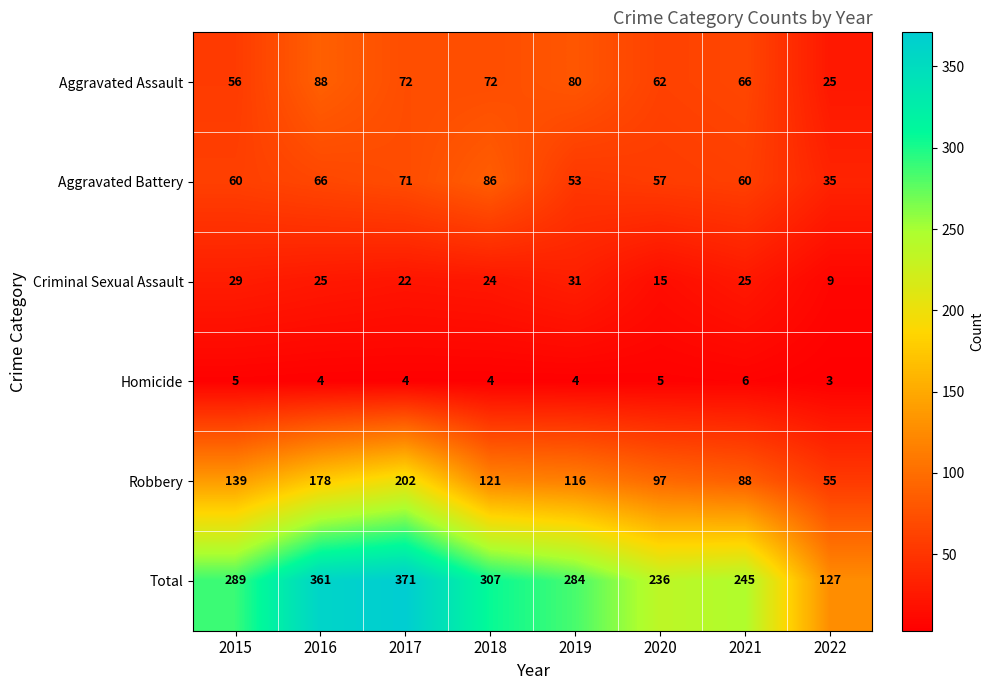

How many series are shown in this chart?

6